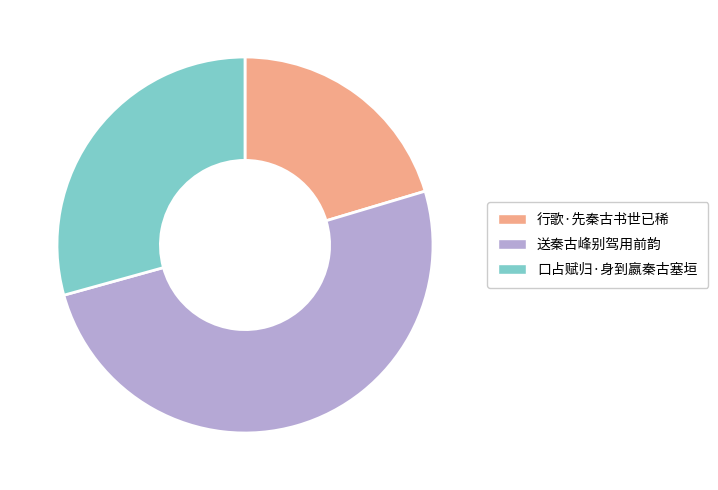

True or false: 送秦古峰别驾用前韵 accounts for 57% of the total.

False